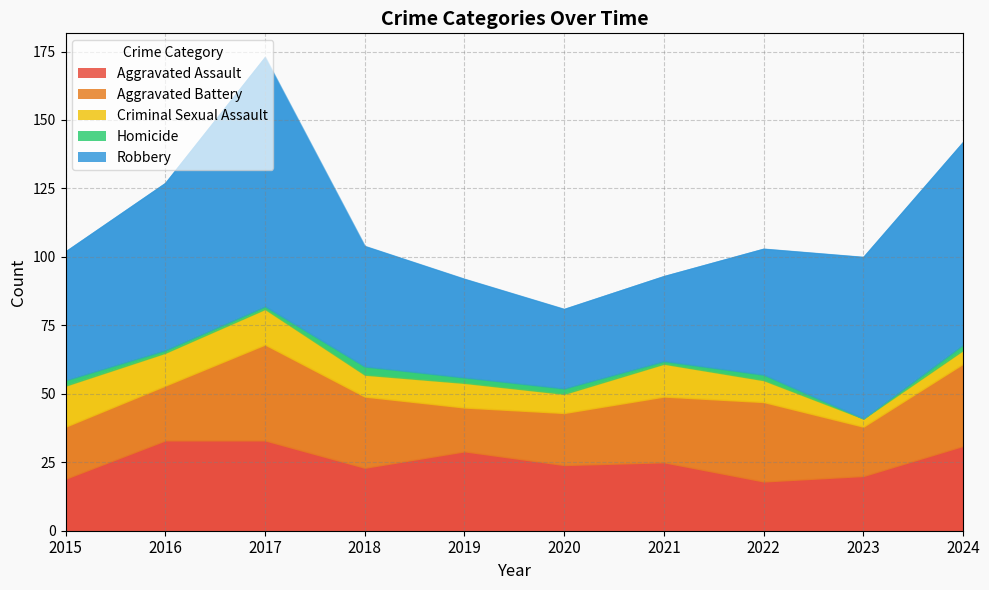

True or false: Aggravated Battery and Robbery intersect in this chart.

False